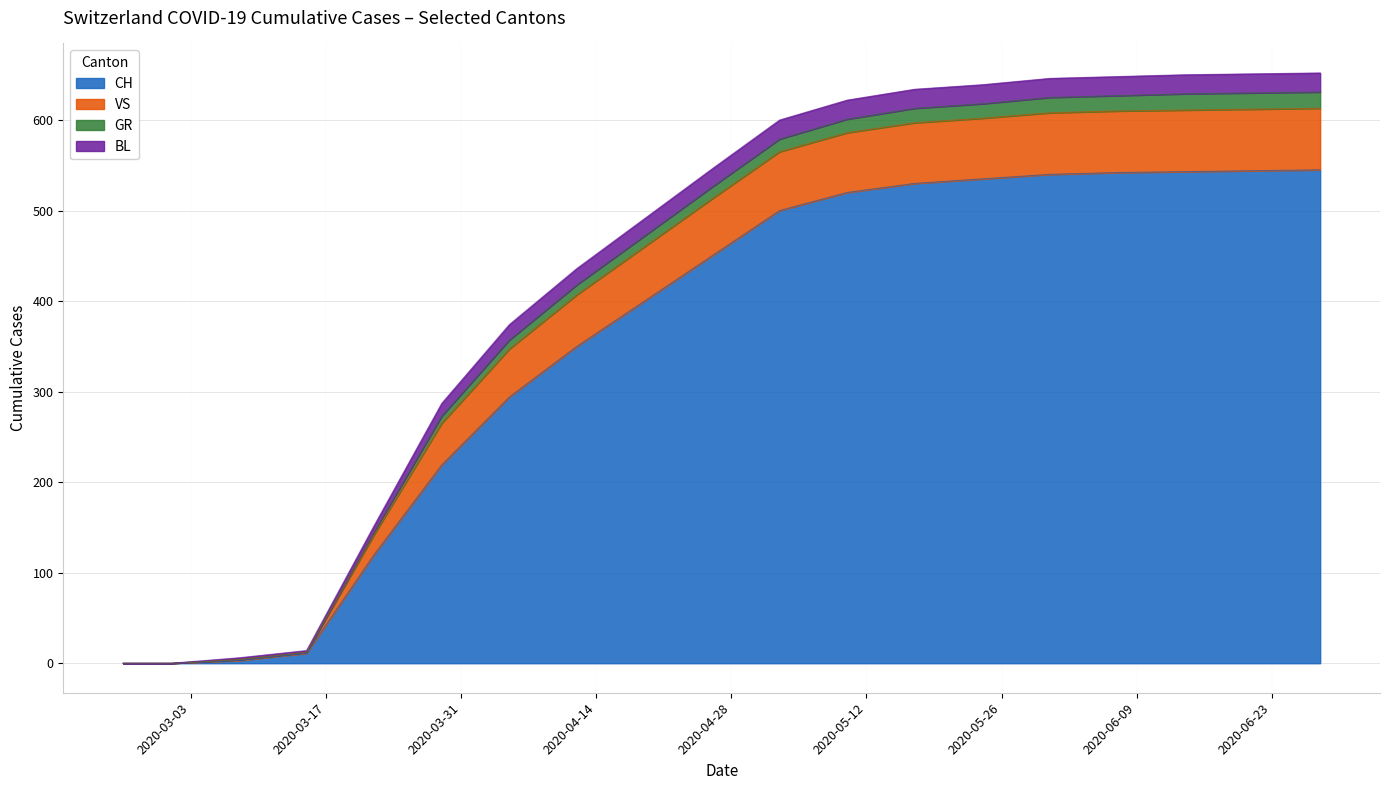

What is the maximum value for CH?

545